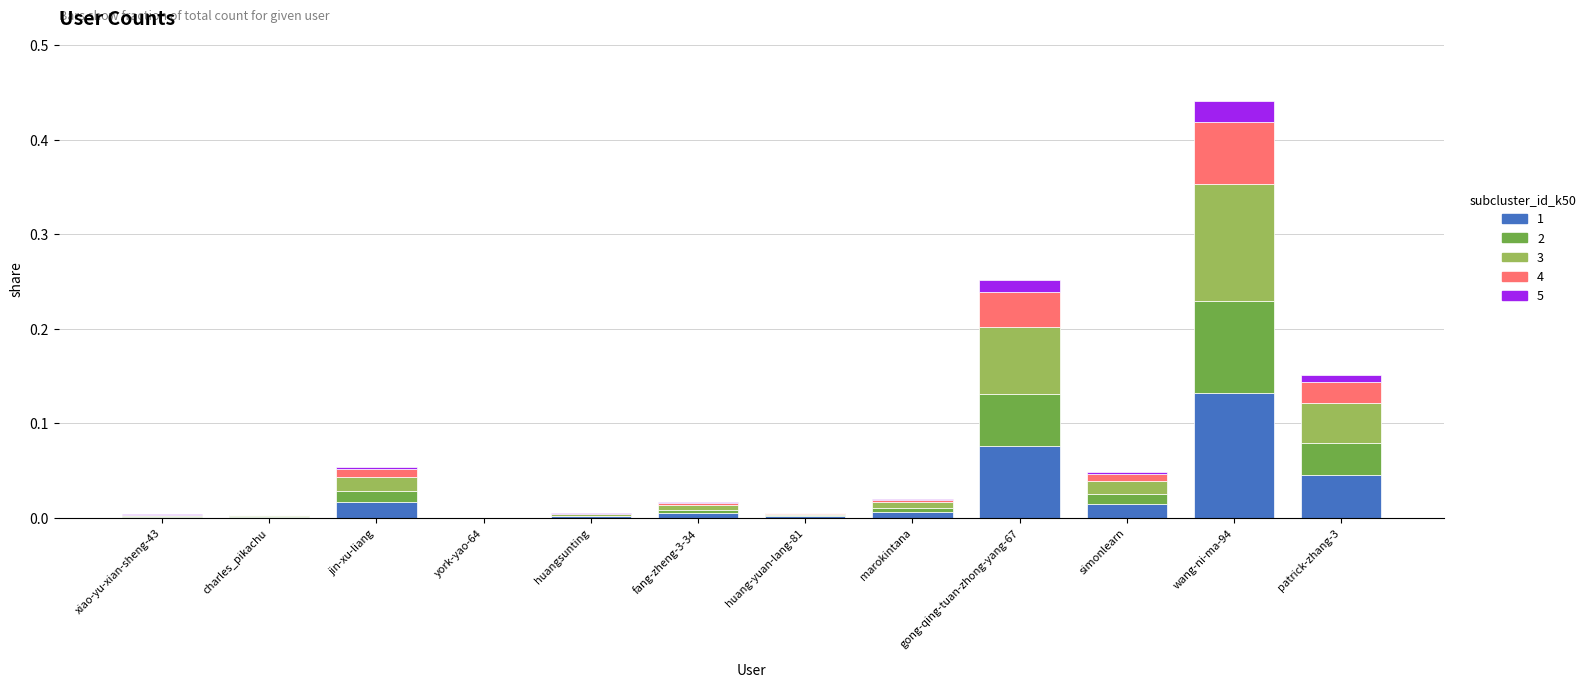

At which category is the sum across all series the highest?

wang-ni-ma-94